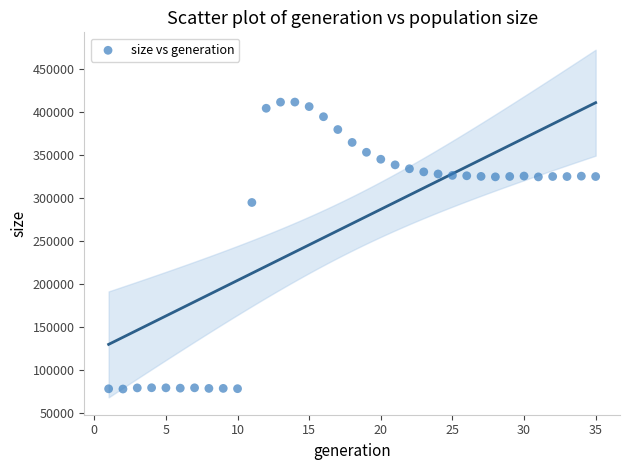

What is the range of X values (max minus min)?

34